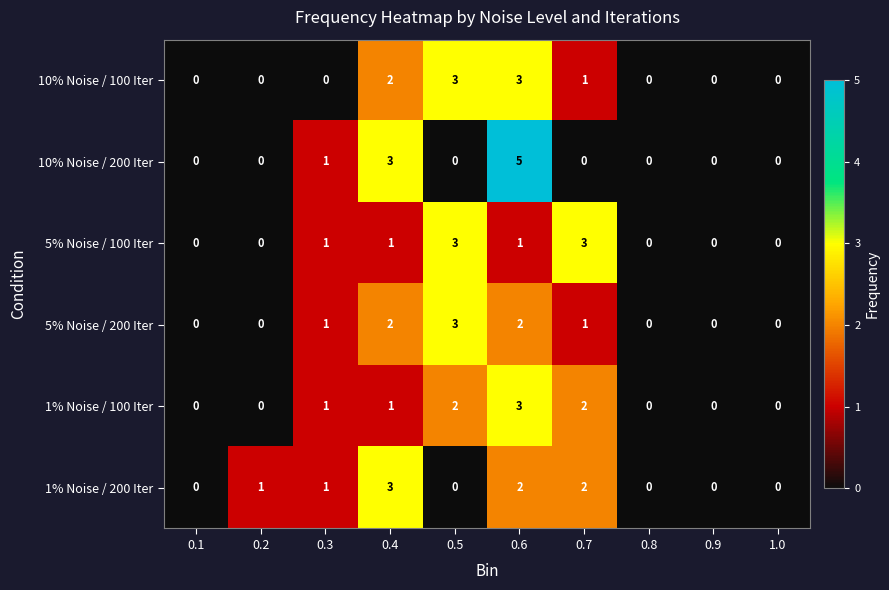

How many data points does each series have?

10